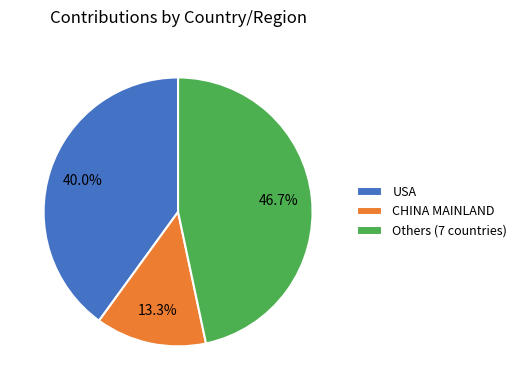

What percentage is NOT represented by USA?

60.0%